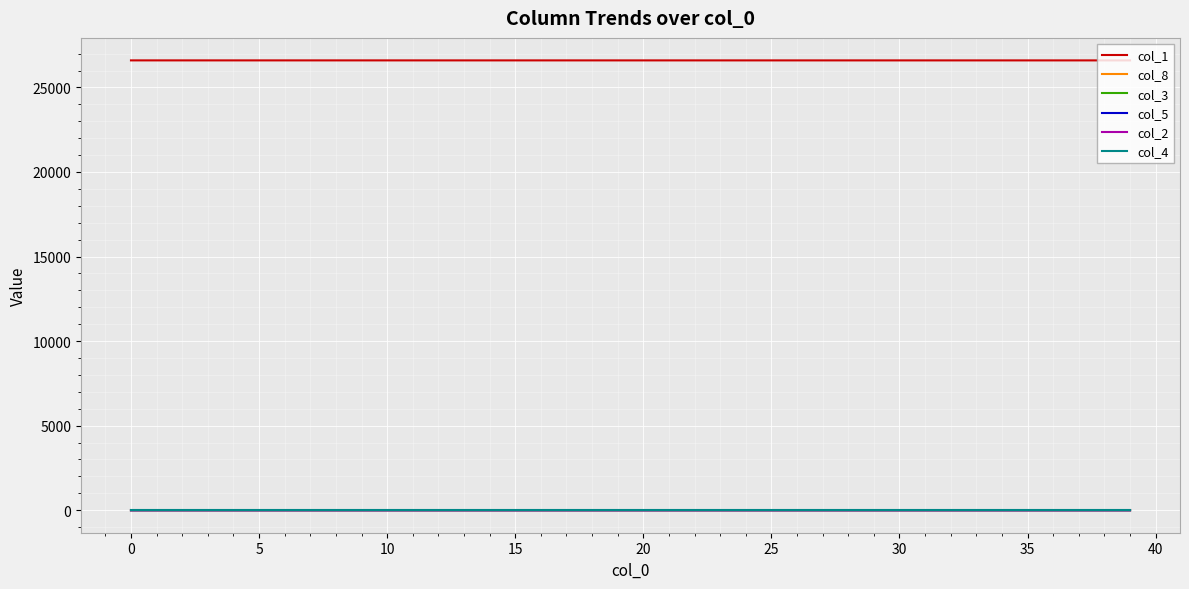

True or false: col_1 and col_3 cross at least once.

False